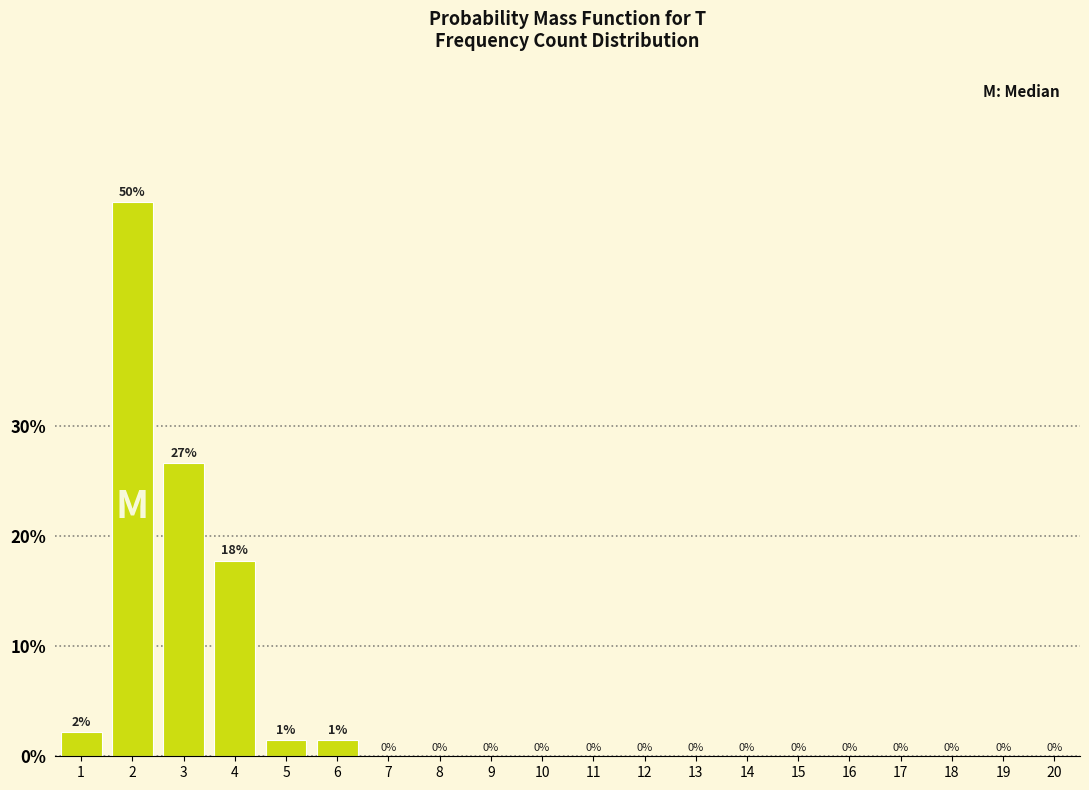

Where is the data nearest to the value 25?

3